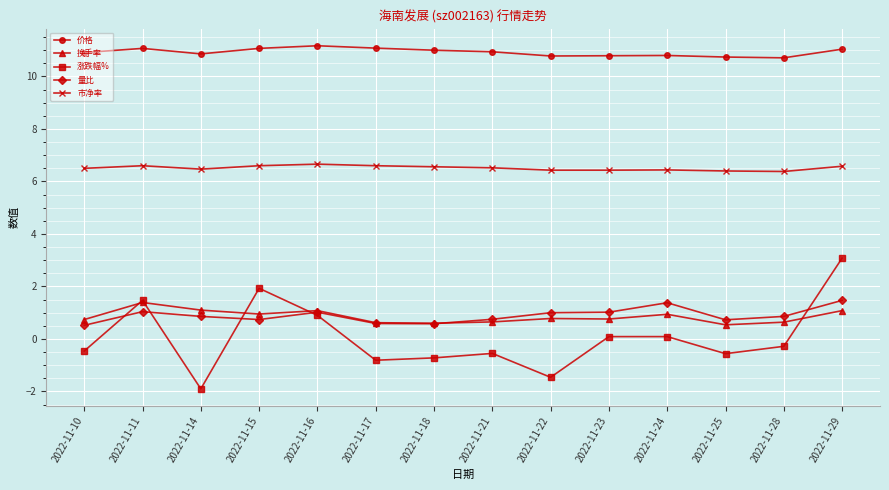

Which series has the largest total across all categories?

价格